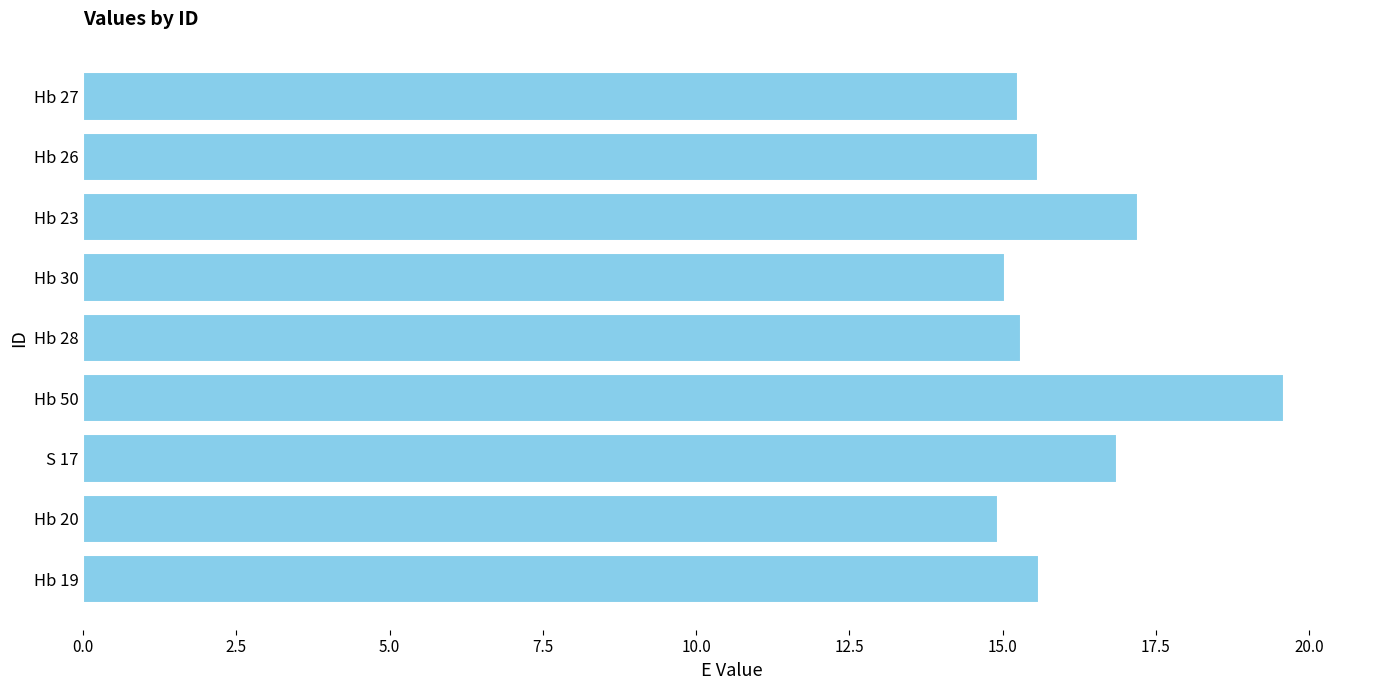

The value at Hb 50 is 19.6. True or false?

True